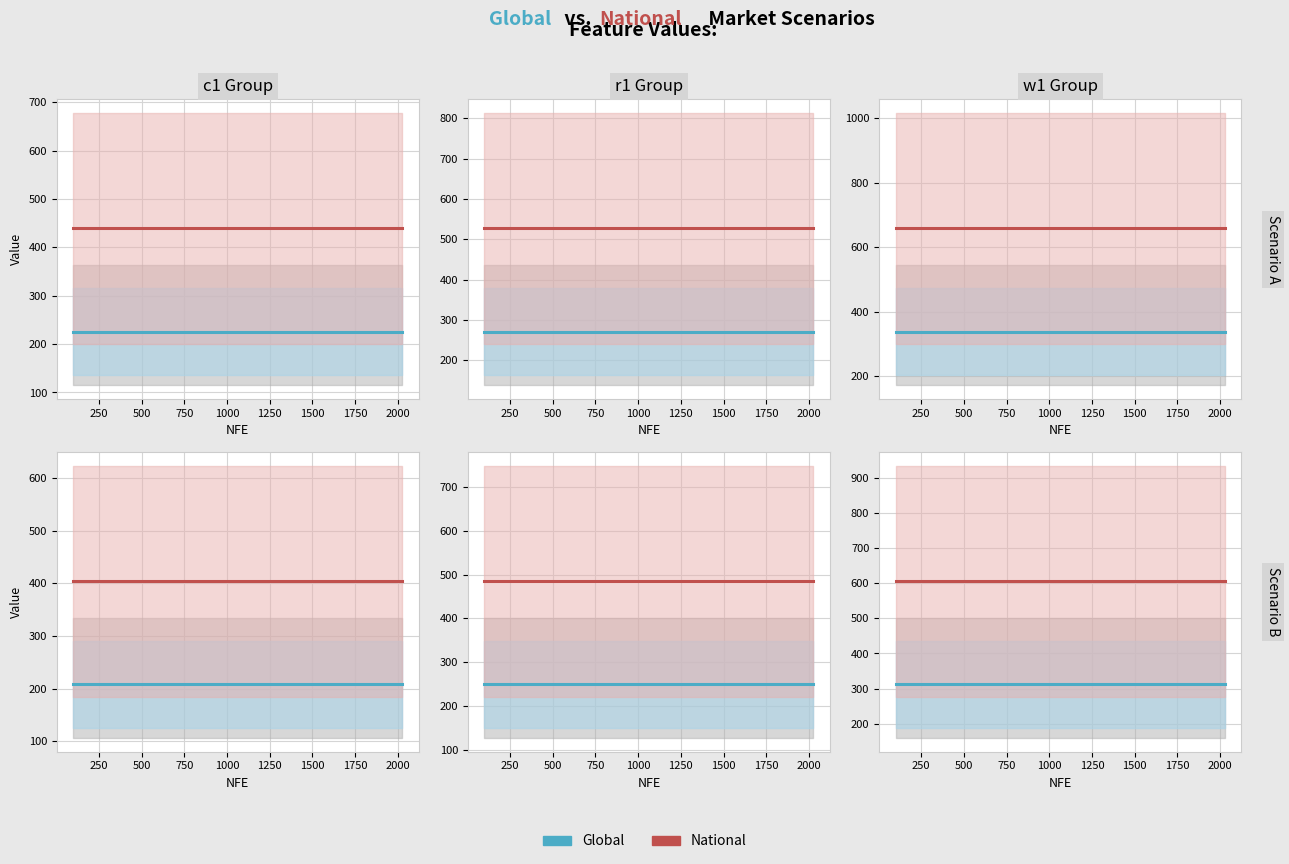

List the series in order of their peak value, lowest first.

Global, National